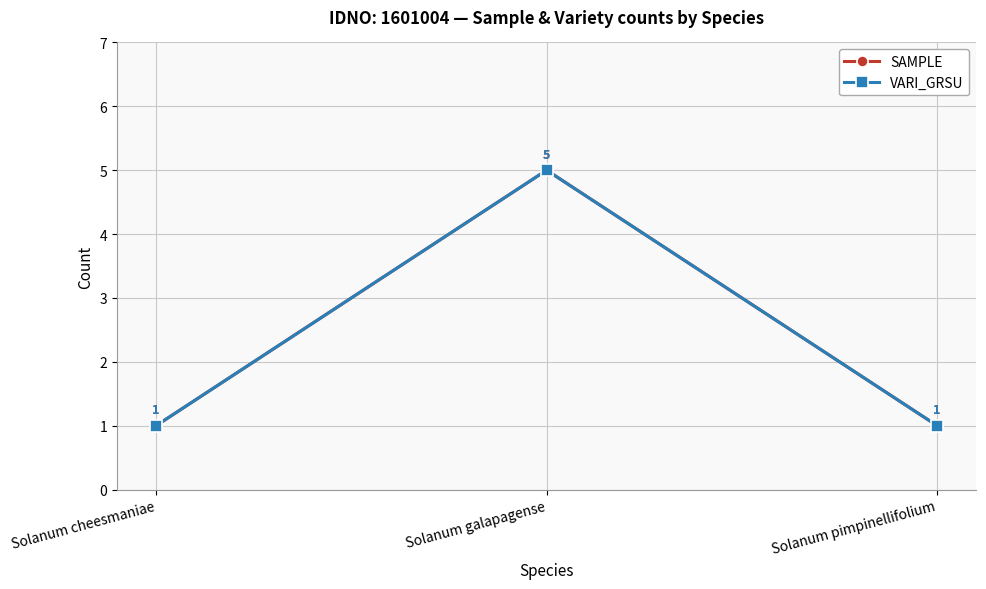

What is the total value across all series at Solanum pimpinellifolium?

2